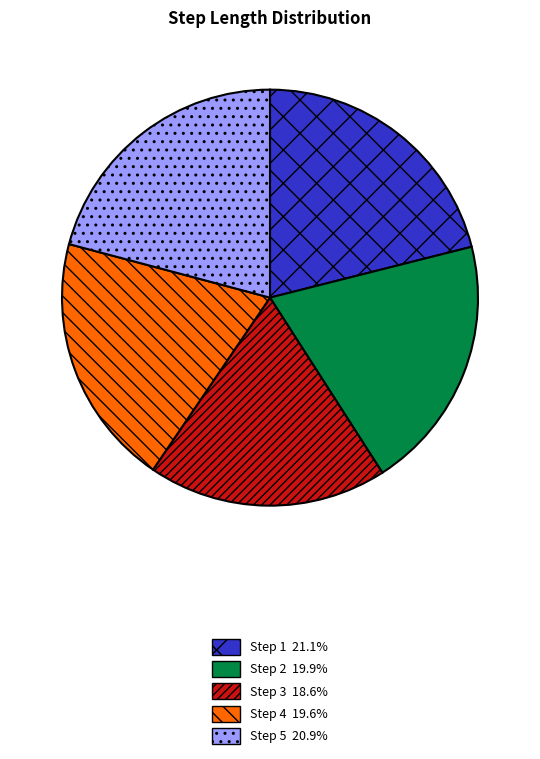

Does any single category account for the majority?

No